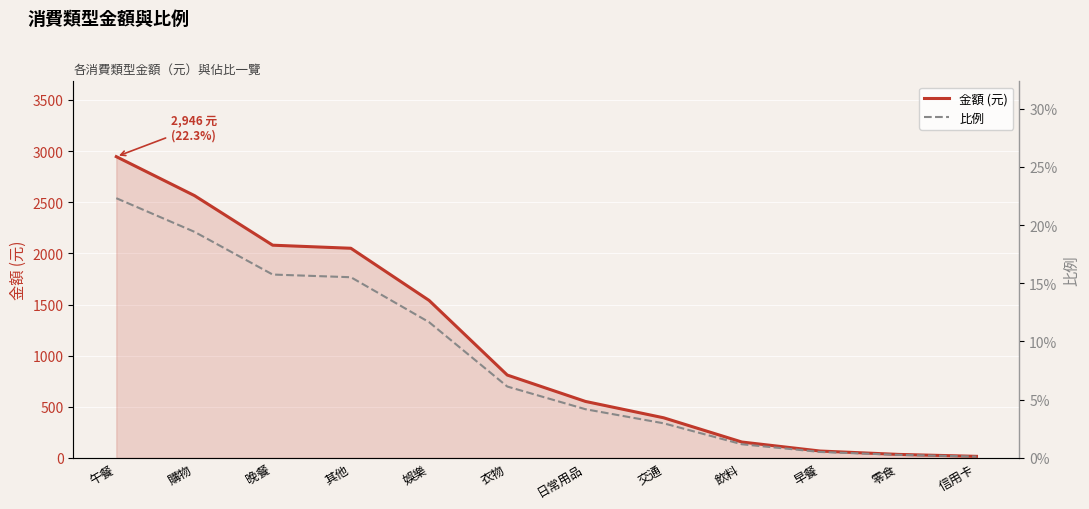

True or false: 金額 and 比例 intersect in this chart.

False